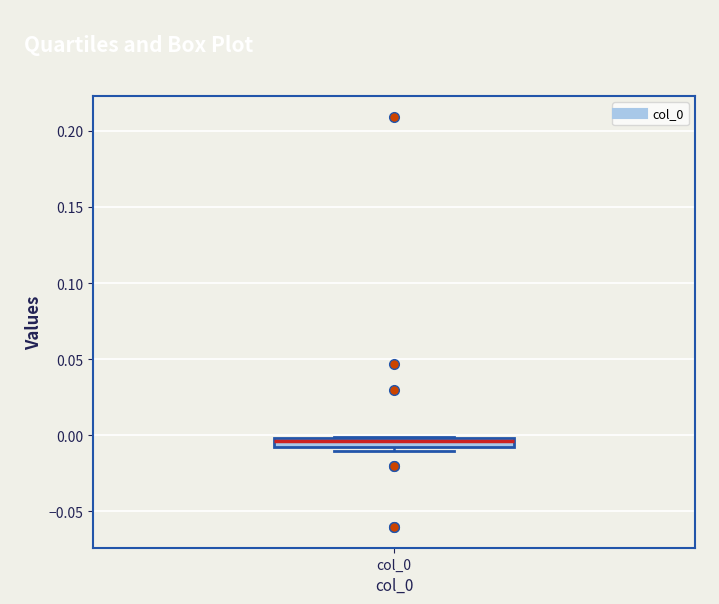

Where is the upper edge of the box for col_0 on the y-axis? The values are not printed on the chart, so give them approximately, as read against the axis.

0.000